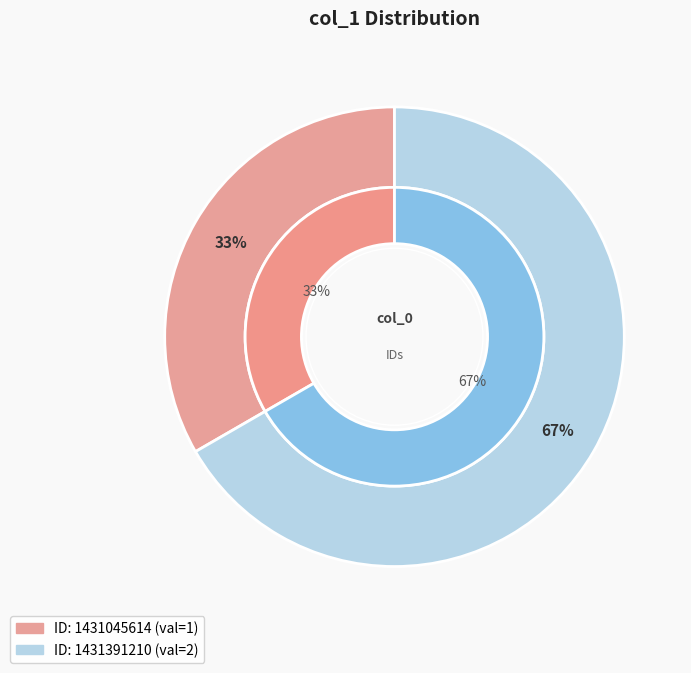

To the nearest percent, what percentage of the pie is 1431391210?

67%